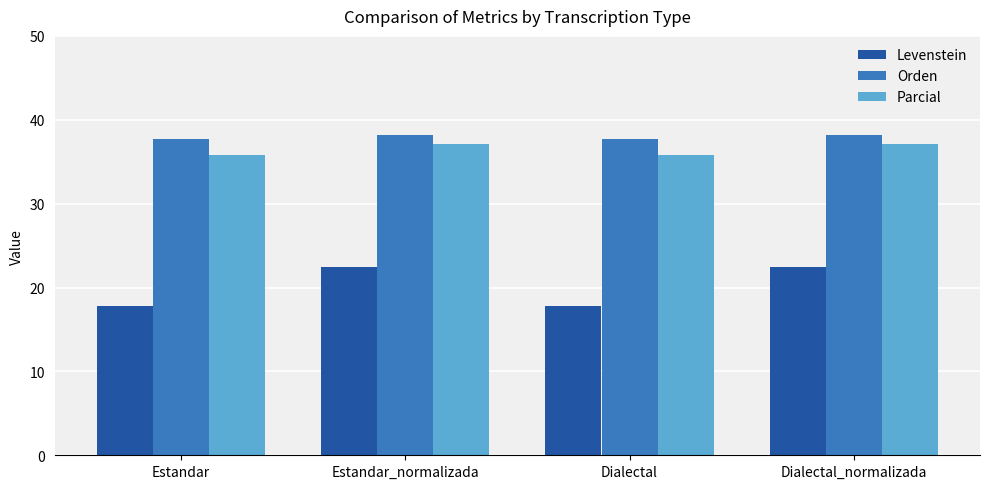

What is the average value of the Levenstein series?

20.1